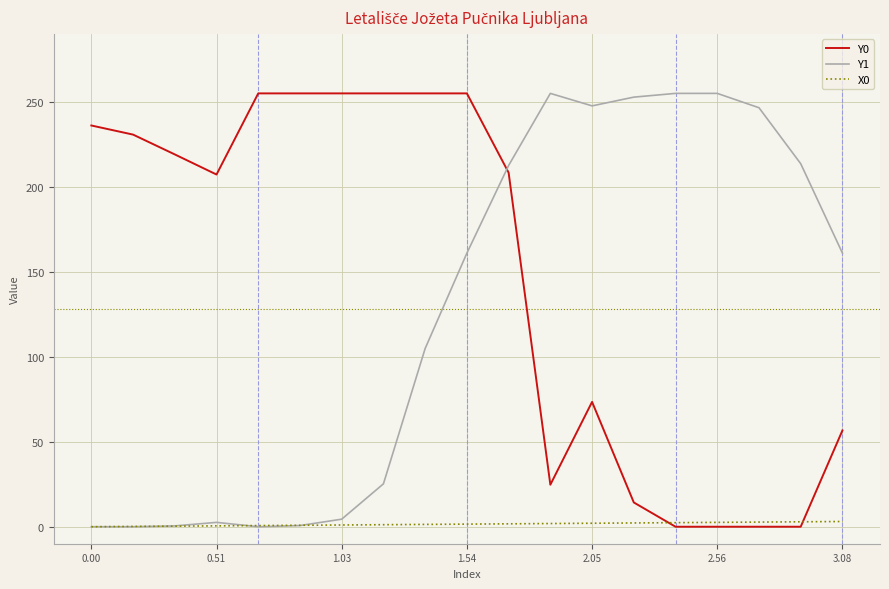

Which series has the largest total across all categories?

Y0